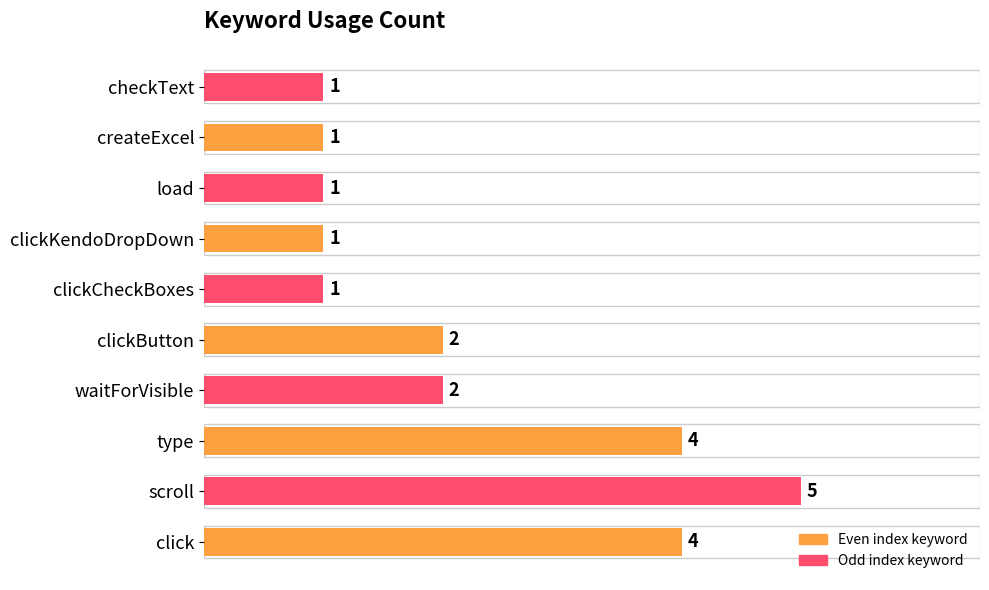

Reading top to bottom, extract all data points from this chart.

checkText=1	createExcel=1	load=1	clickKendoDropDown=1	clickCheckBoxes=1	clickButton=2	waitForVisible=2	type=4	scroll=5	click=4